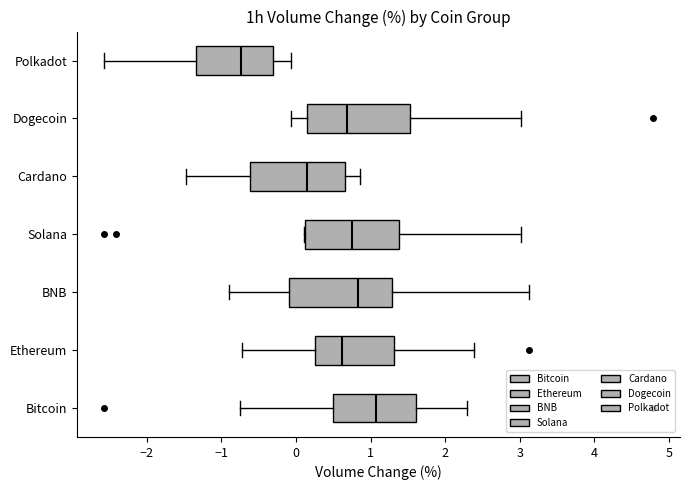

Which box's median line is the furthest to the right?

Bitcoin